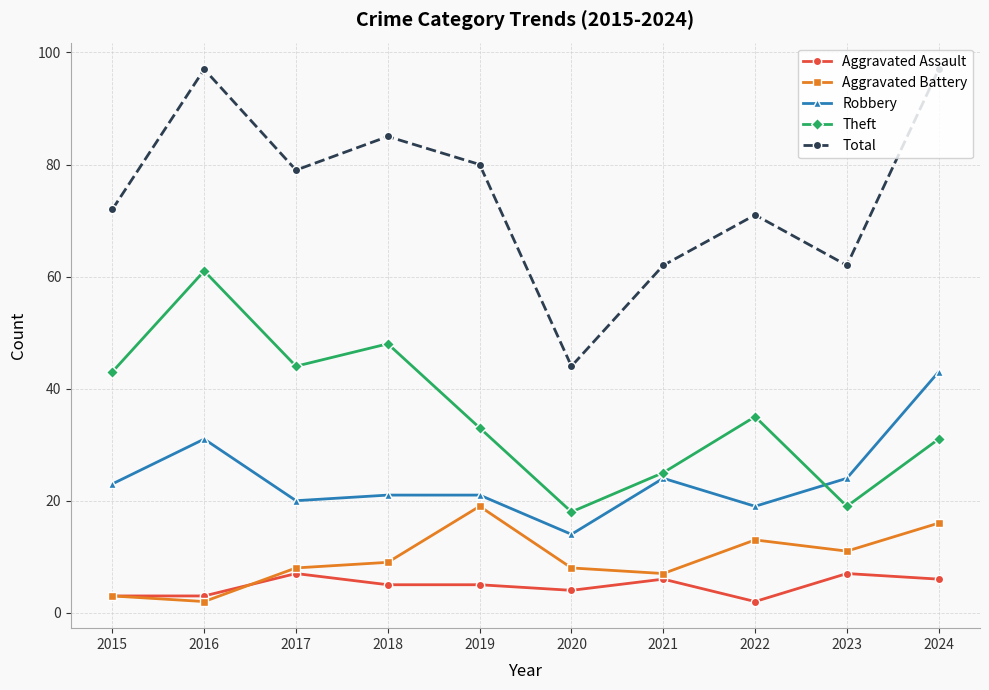

Rank the series by their maximum value, from highest to lowest.

Total, Theft, Robbery, Aggravated Battery, Aggravated Assault